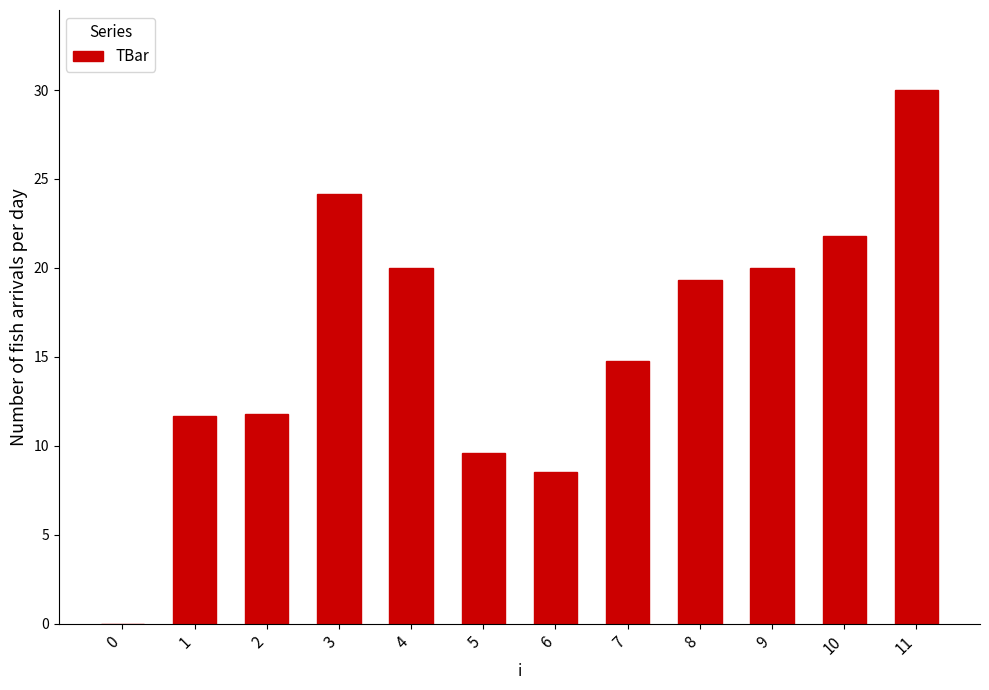

True or false: the data shows 12.6 at 10.

False